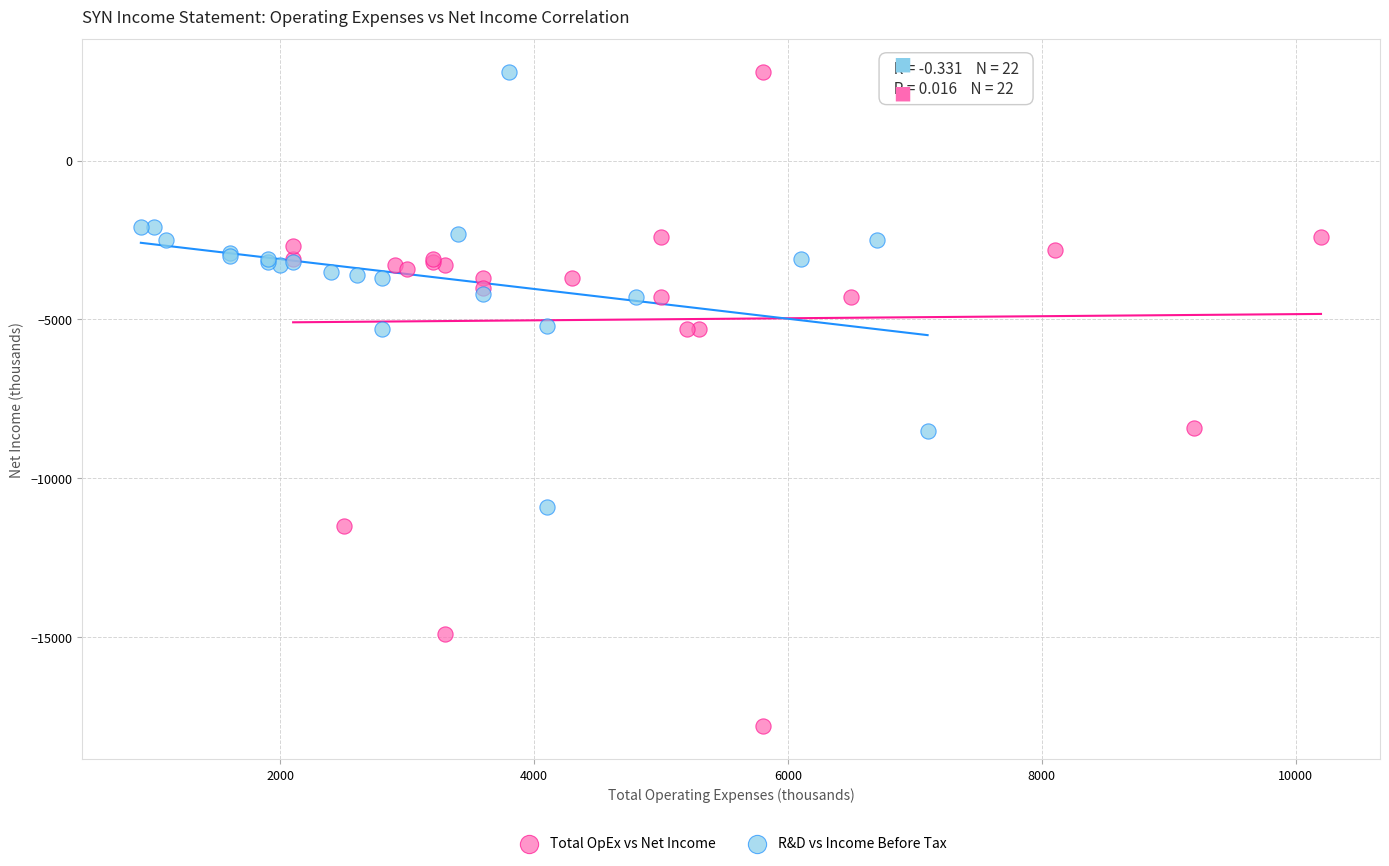

Which series contains the lowest Y value?

Total OpEx vs Net Income